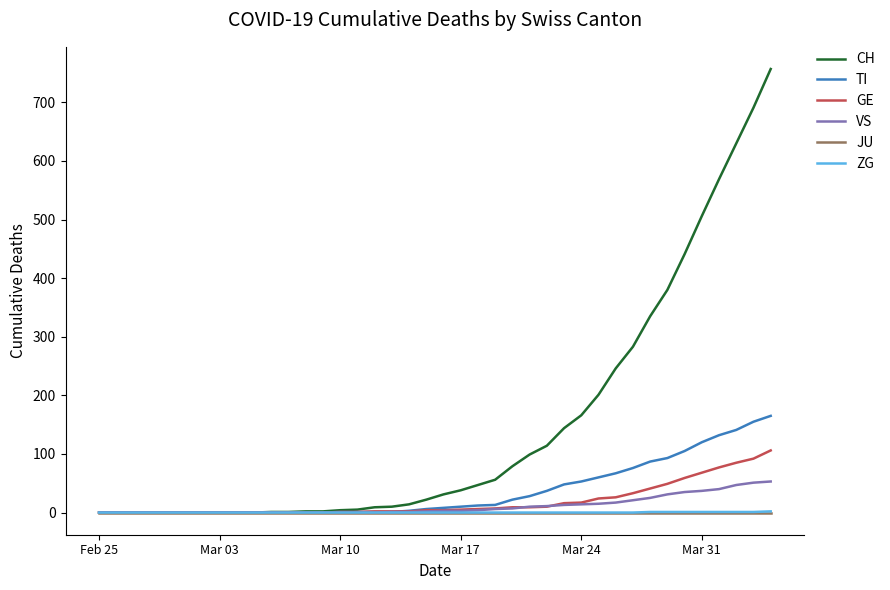

Is this an area chart (filled region under the line)?

No